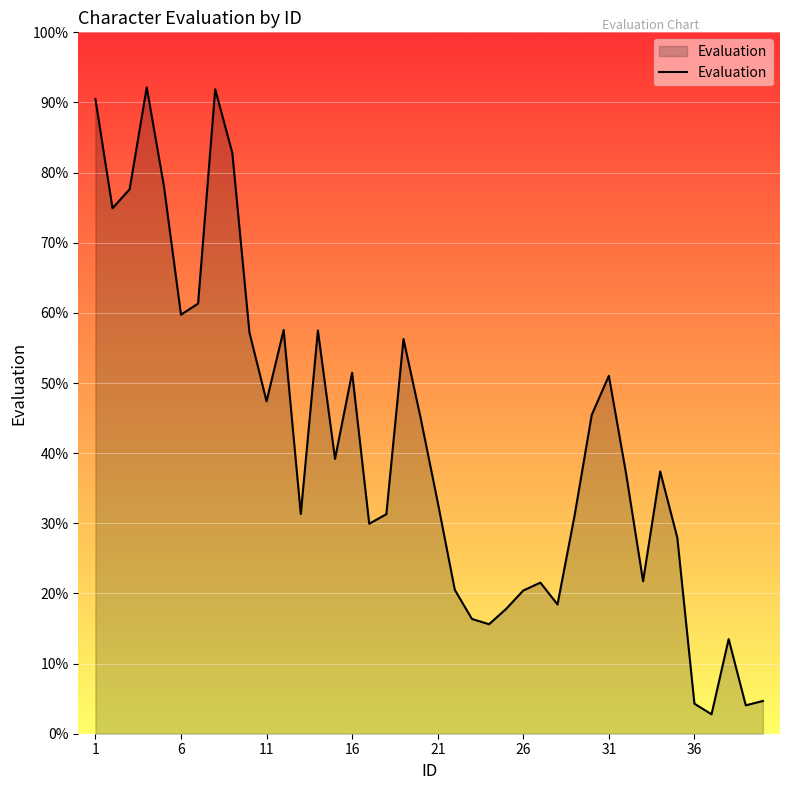

How many distinct data groups are displayed?

1